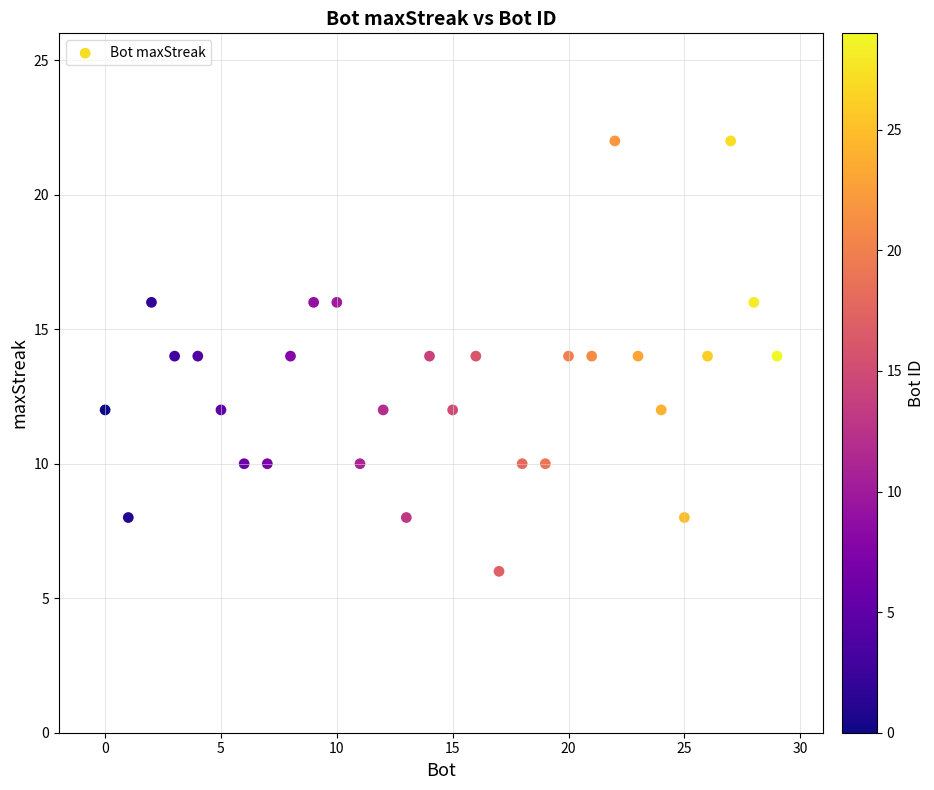

What is the range of X values (max minus min)?

29